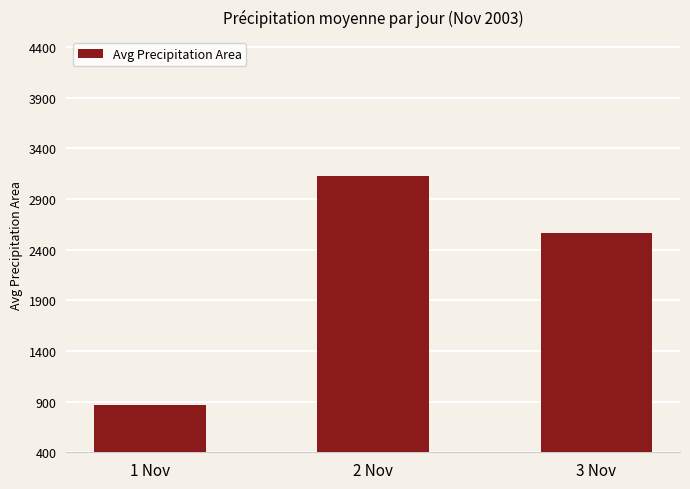

What is the value of the 1st bar from the left?

864.0